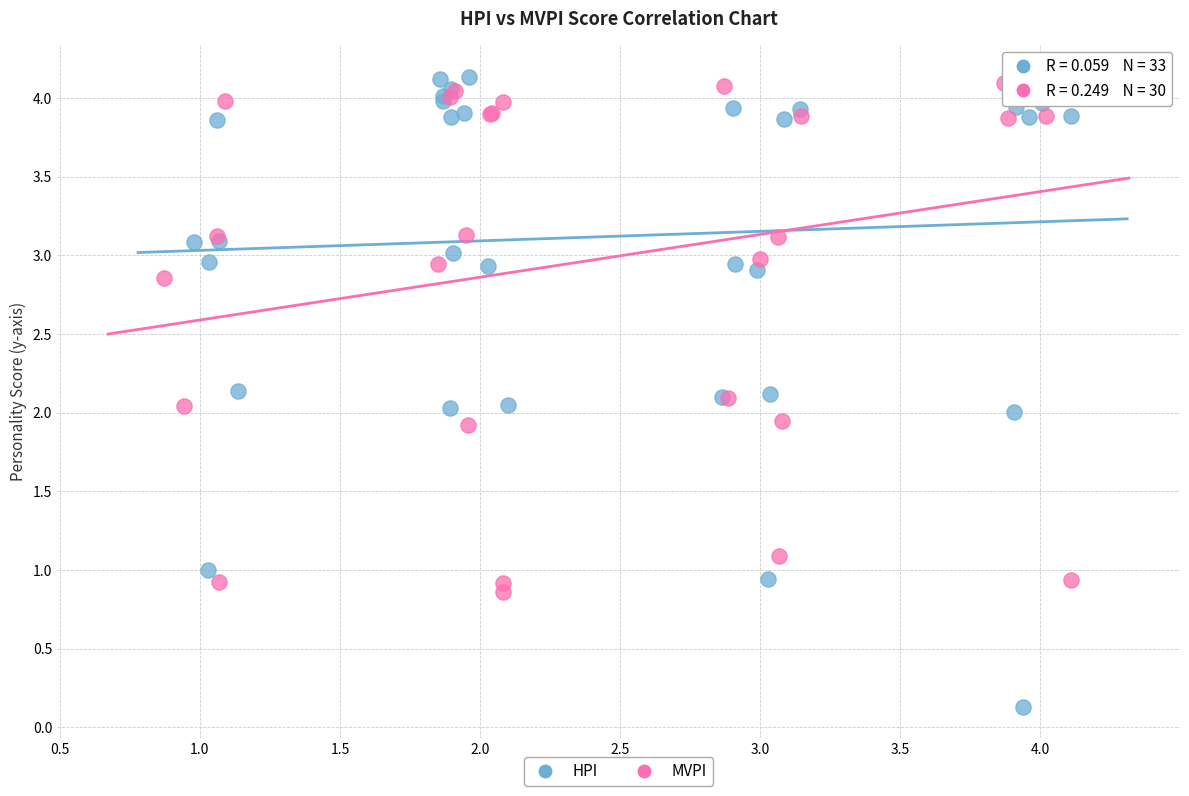

Which series has the largest Y range (max minus min)?

HPI